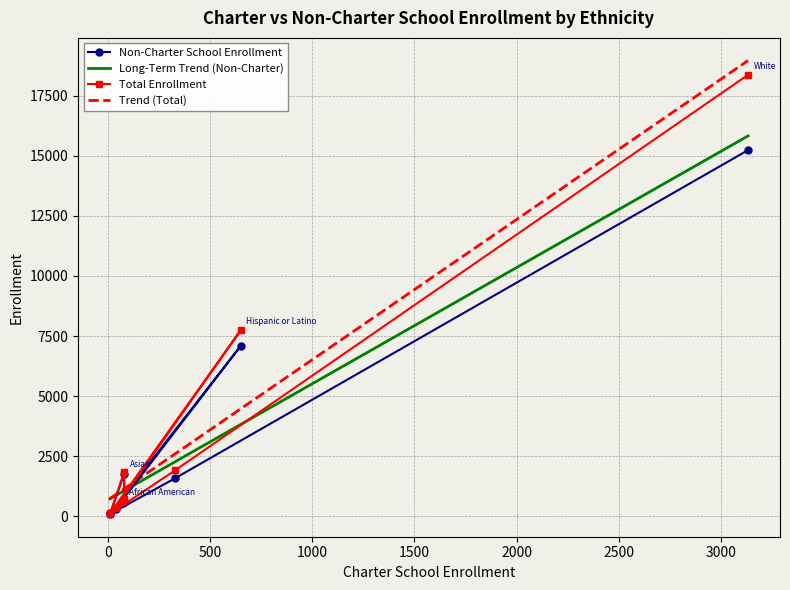

Is it true that Total Enrollment equals 1146 at African American?

False